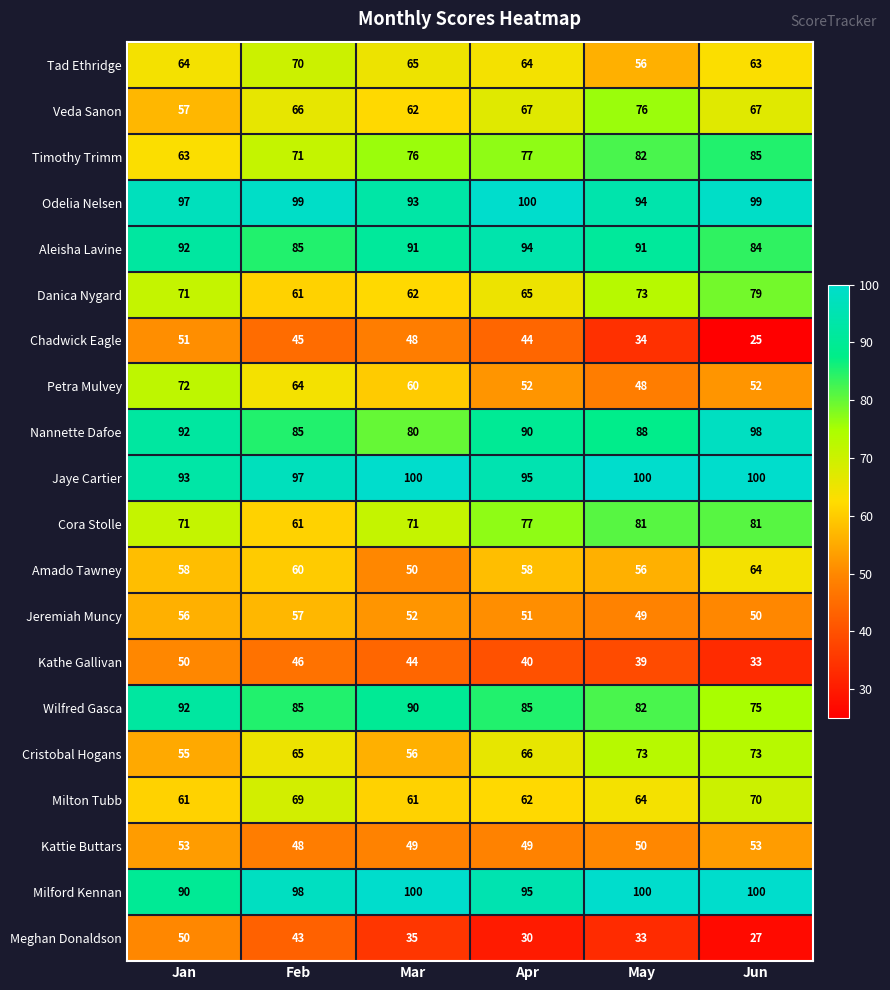

Read the Wilfred Gasca value at Jun.

75